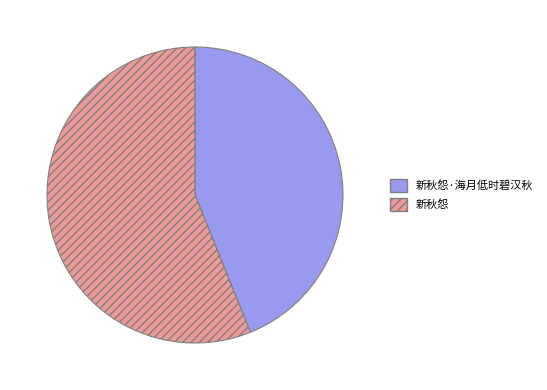

Does any single category account for the majority?

Yes